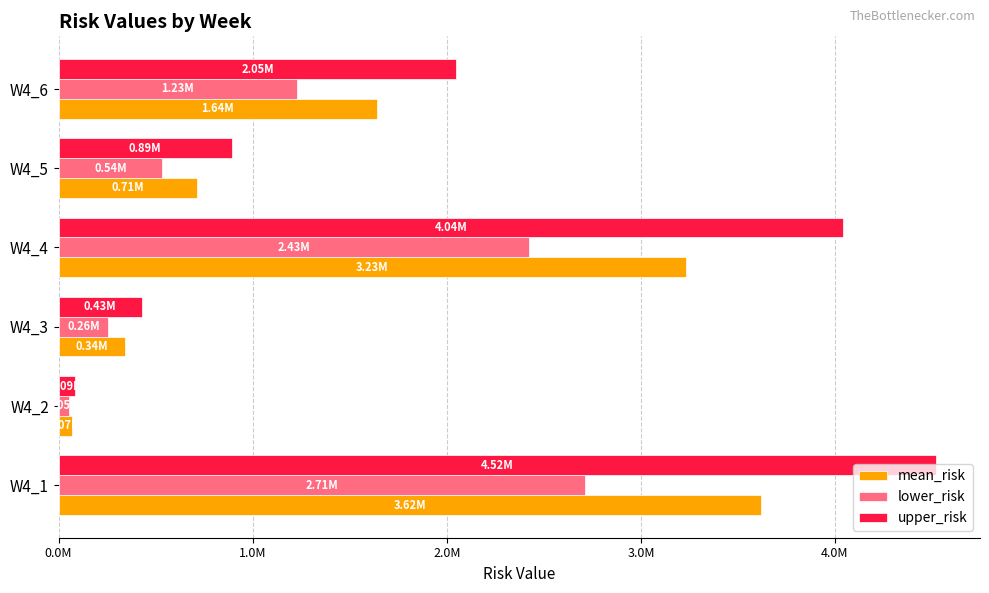

At which label is mean_risk closest to 1842643?

W4_6